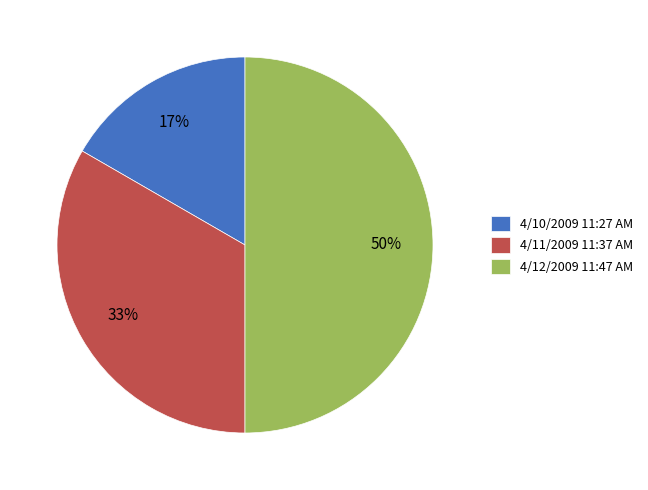

Count the number of slices in the pie.

3